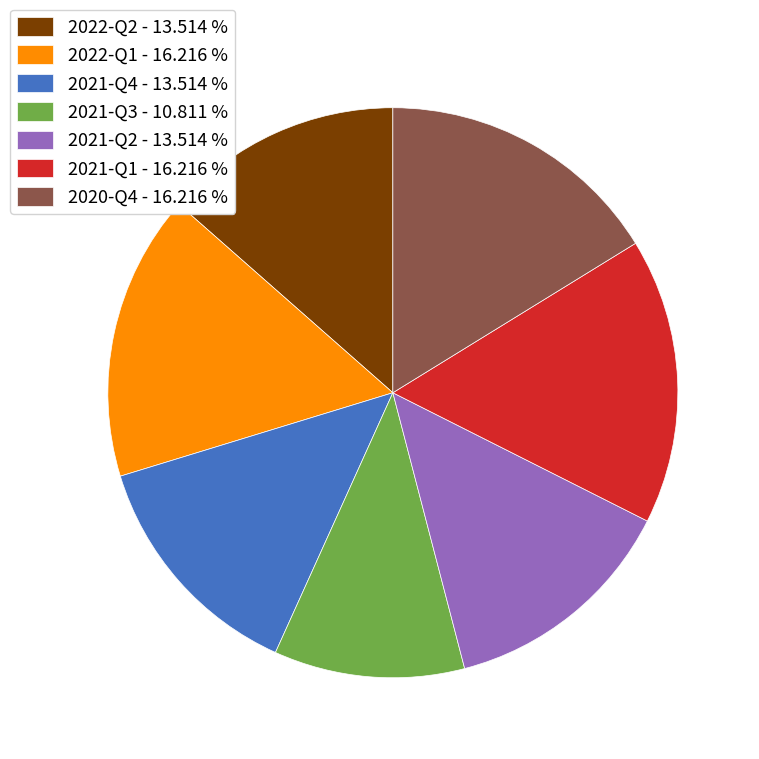

Which slice is the smallest?

2021-Q3